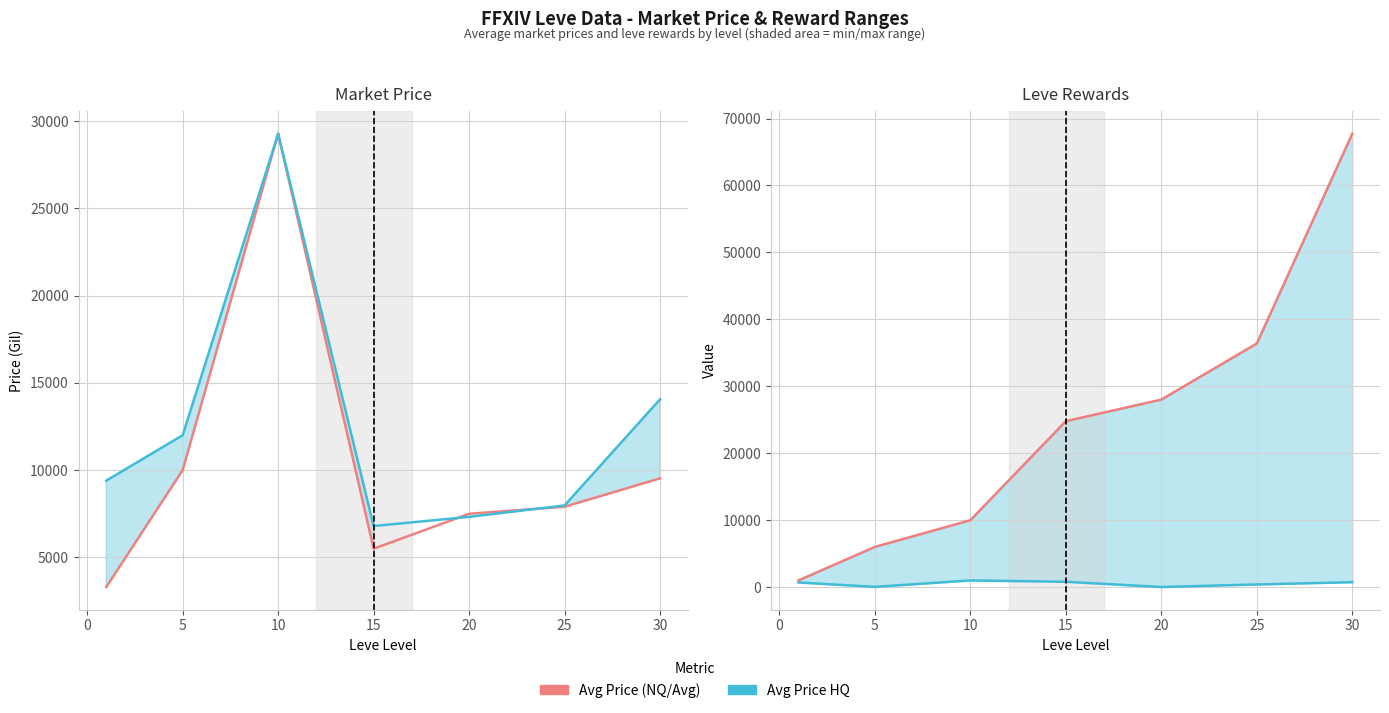

True or false: Leve Gil and Avg Price HQ cross at least once.

False